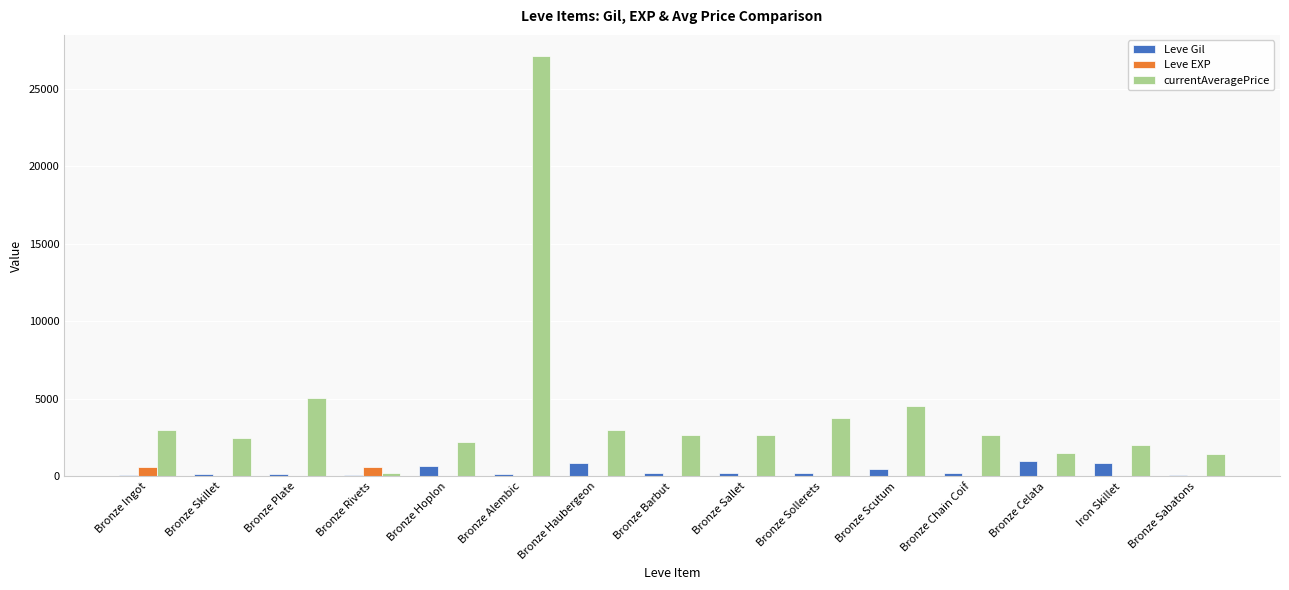

What is the maximum value shown in the chart?

27125.0